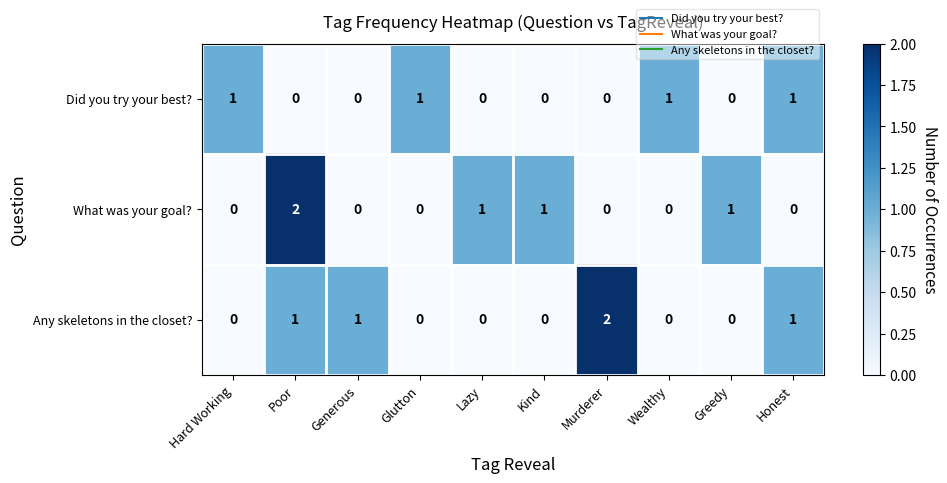

Is it true that What was your goal? equals 1 at Wealthy?

False